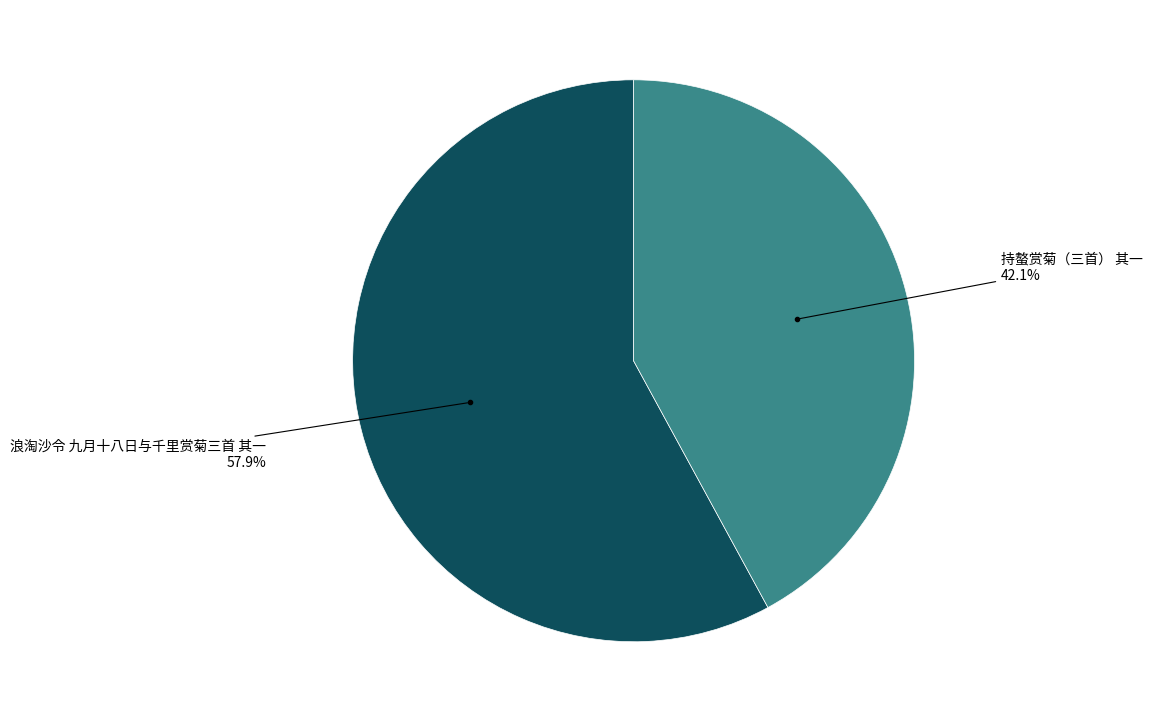

Is there any slice that represents more than half of the pie?

Yes